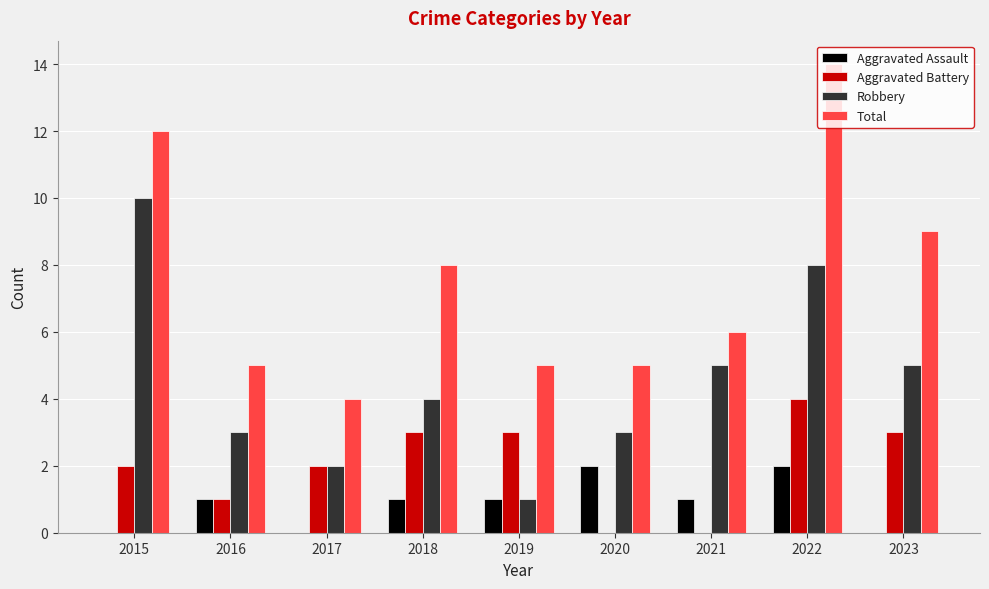

Which label corresponds to the largest value in the chart?

2022